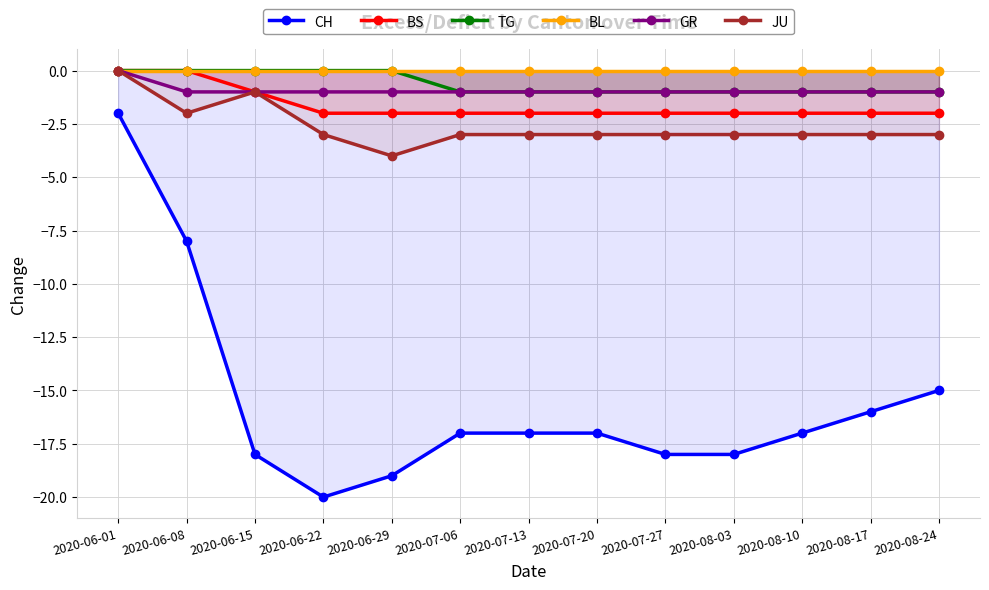

How many categories are shown in the chart?

13